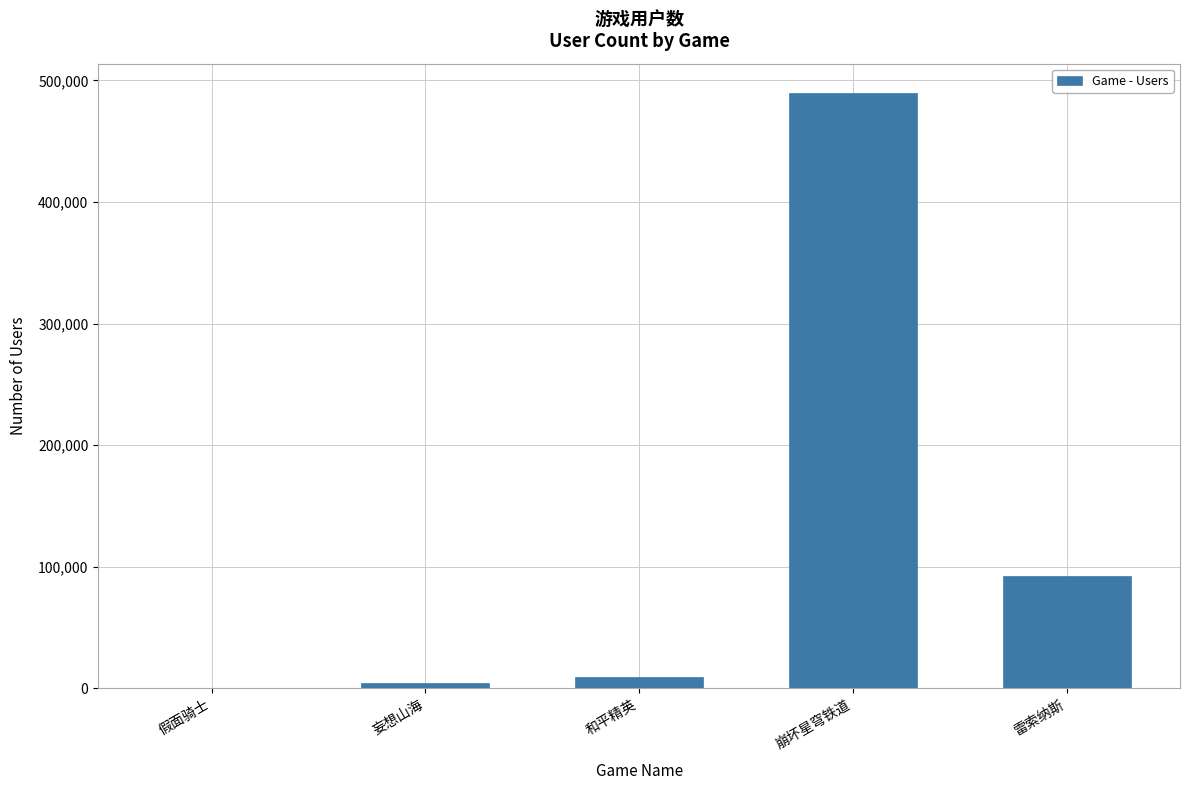

What is the ratio of the value at 雷索纳斯 to the value at 妄想山海?

20.8